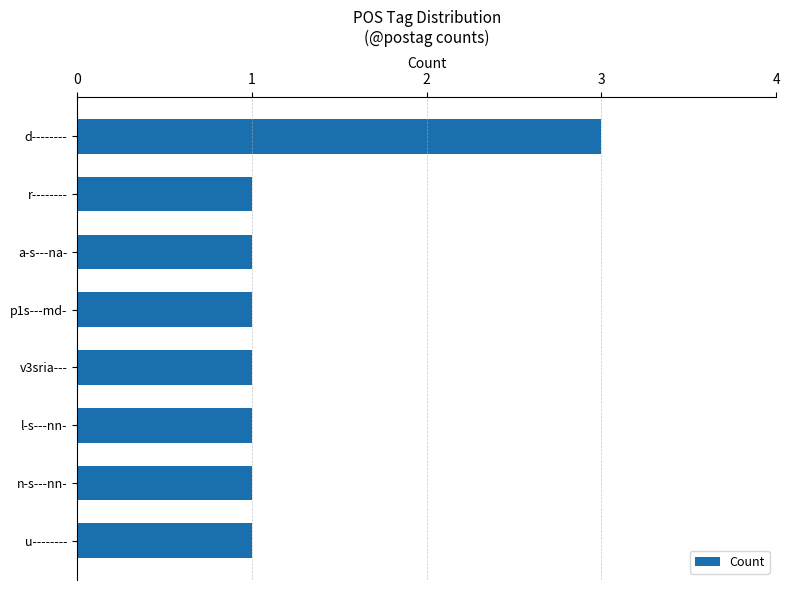

The value at r-------- is 2. True or false?

False